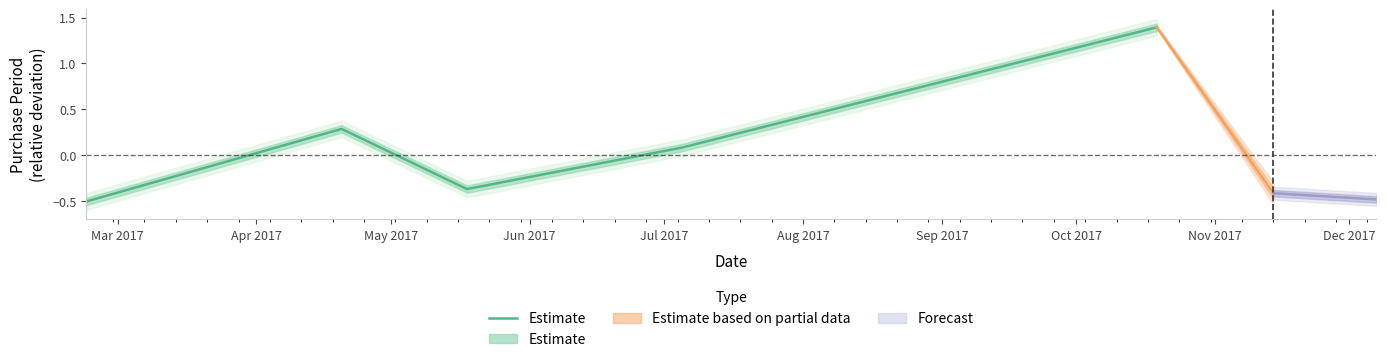

Read the value at Mar 2017.

-0.5